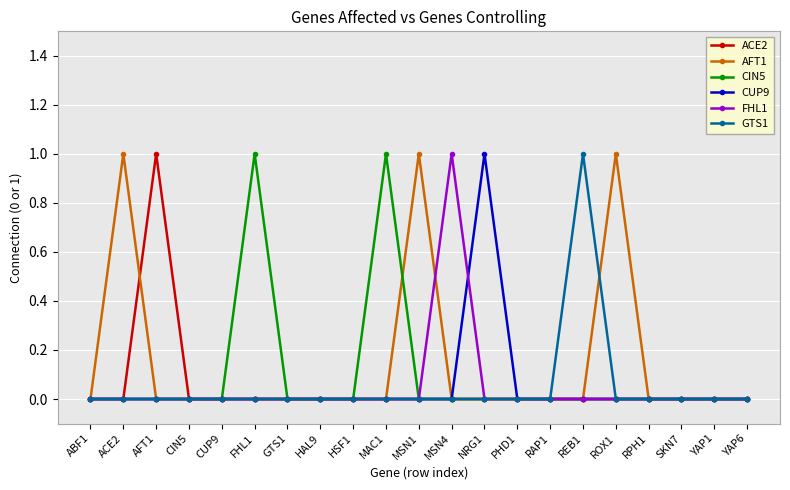

What is the highest value of the GTS1 series?

1